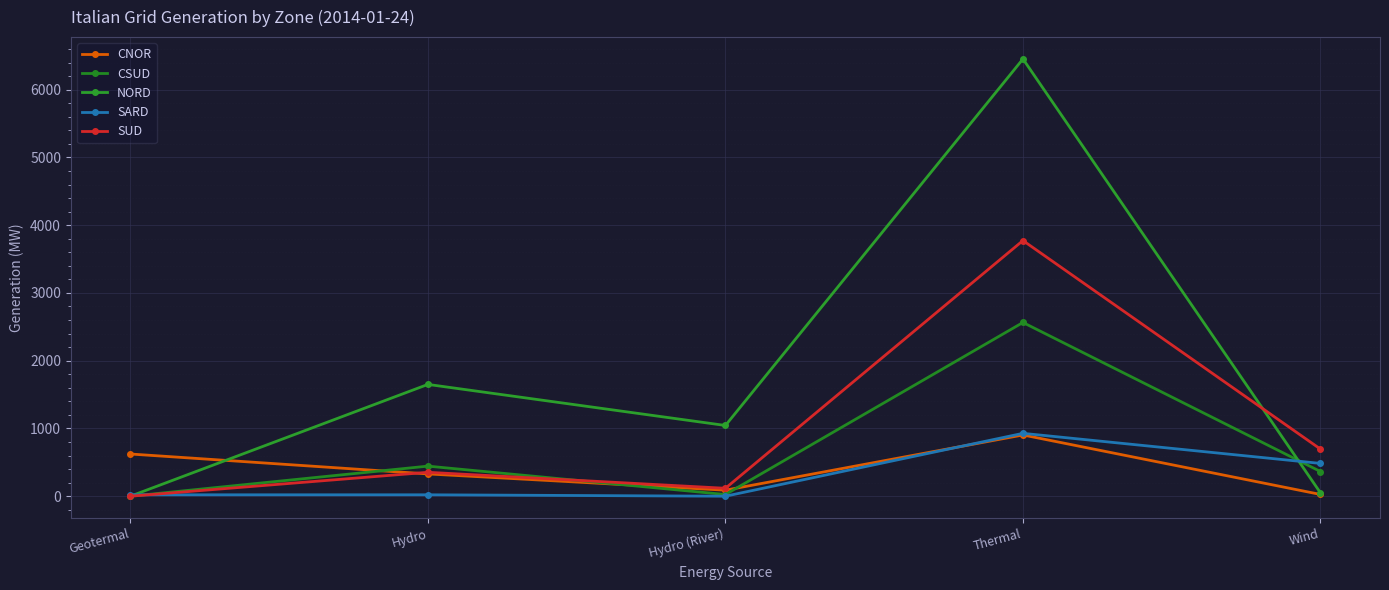

What is the total value across all series at Hydro?

2797